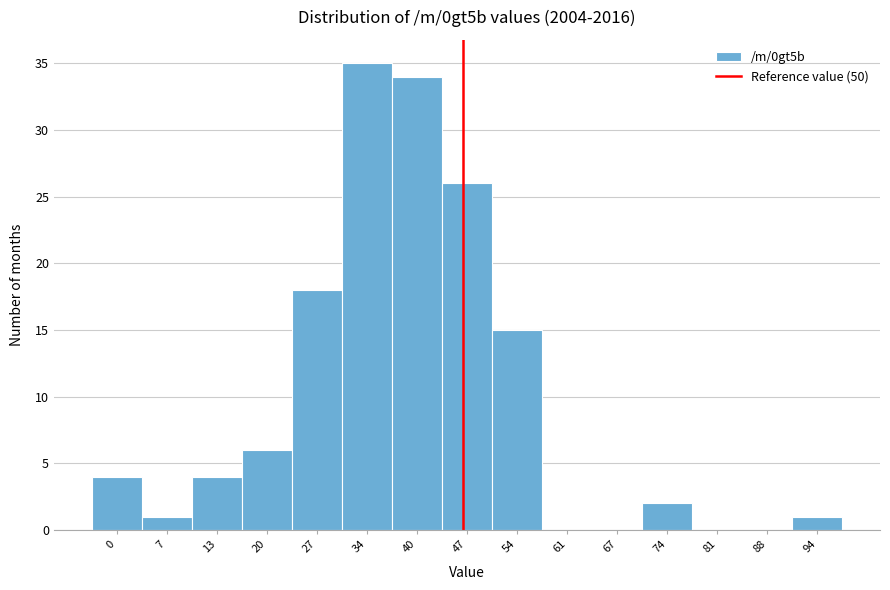

Reading left to right, extract all data points from this chart.

0=4	7=1	13=4	20=6	27=18	34=35	40=34	47=26	54=15	61=0	67=0	74=2	81=0	88=0	94=1